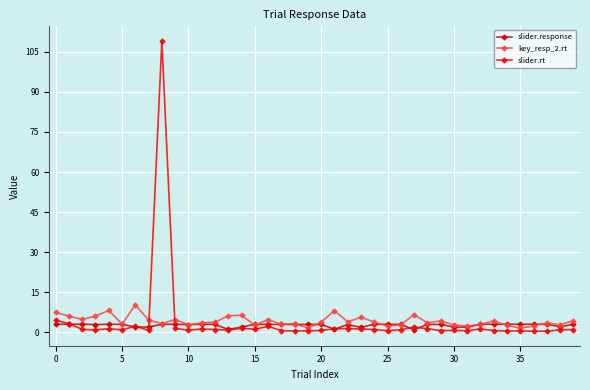

Which series ends up on top after the final intersection of slider.rt and slider.response?

slider.response